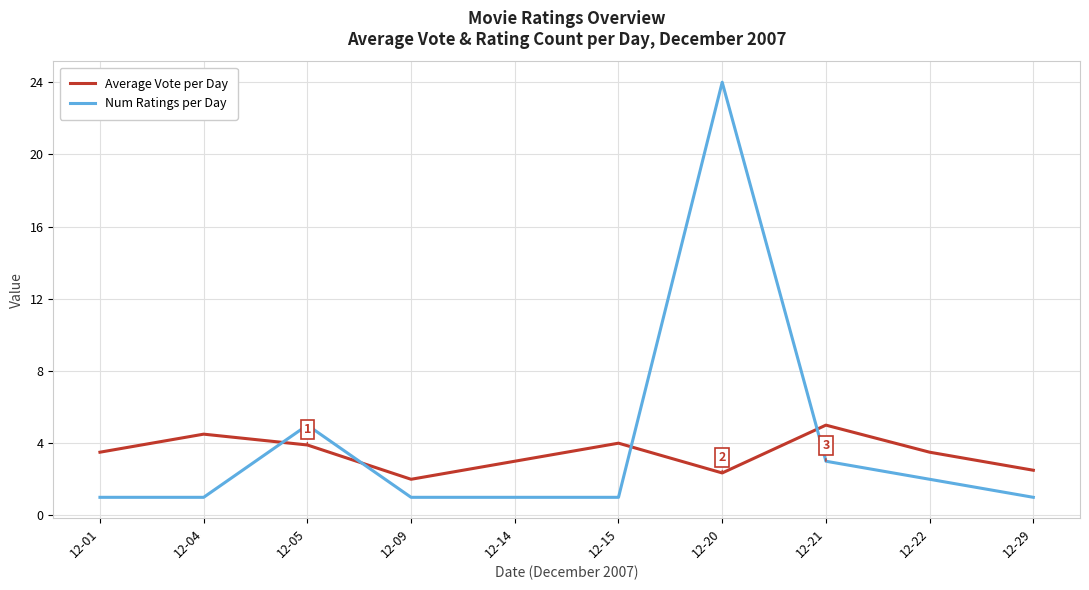

Which category has the highest value across all series?

12-20